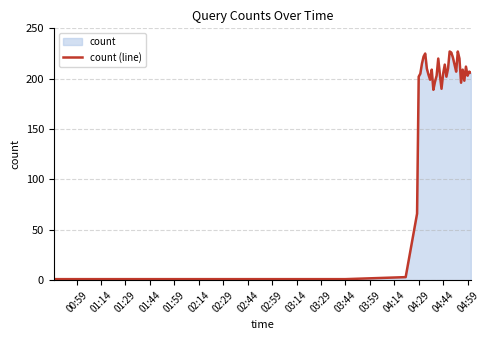

How many lines are shown in the chart?

1